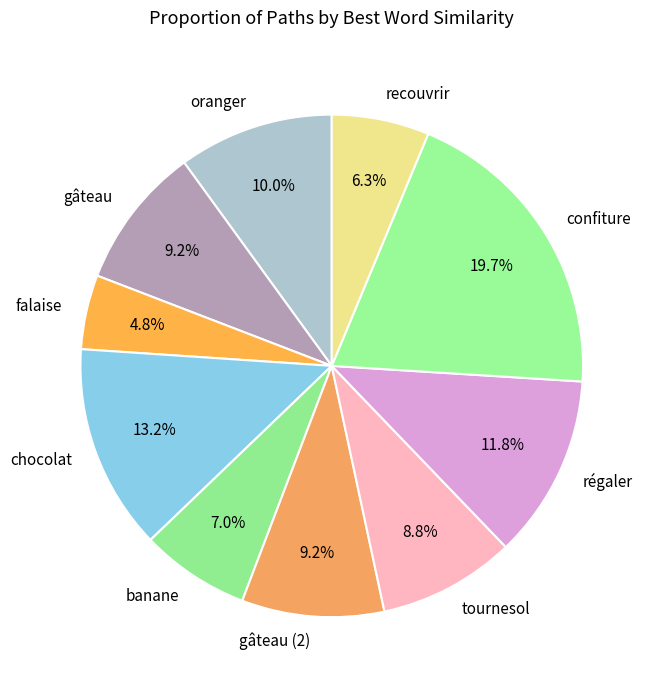

What percentage do gâteau and oranger together represent?

19.2%